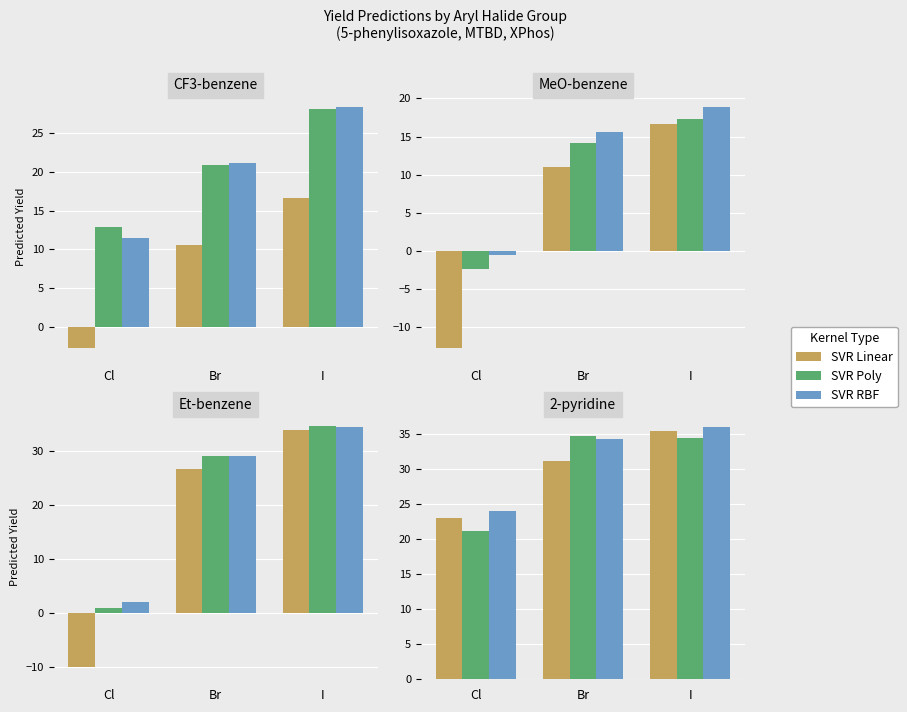

Is it true that SVR RBF equals 47.3 at Br?

False